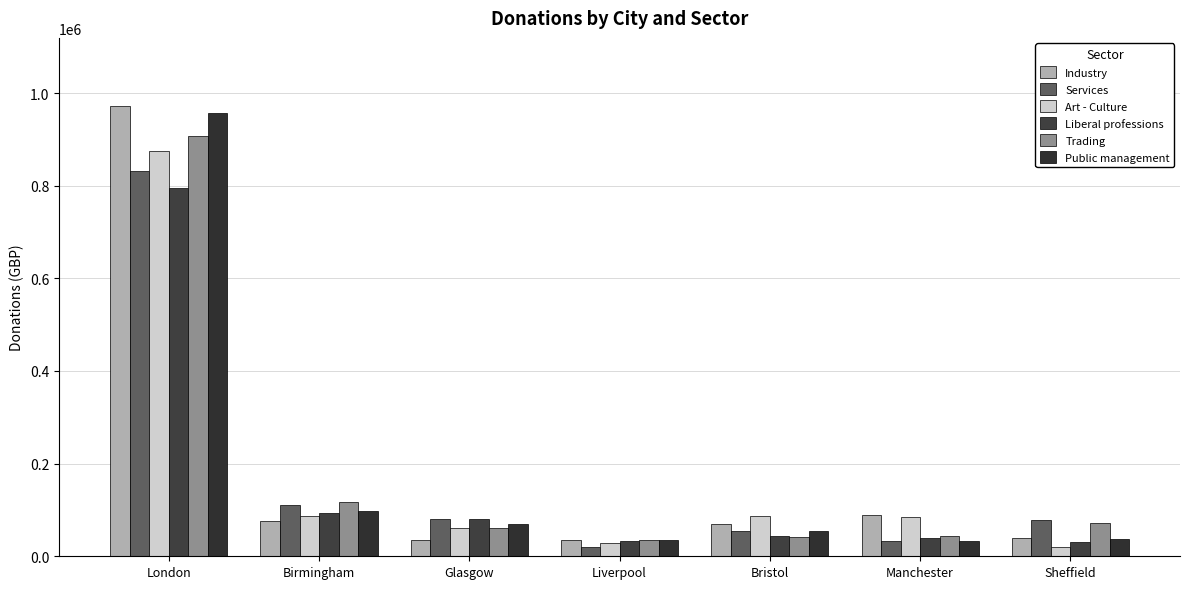

Count the number of categories in the chart.

7